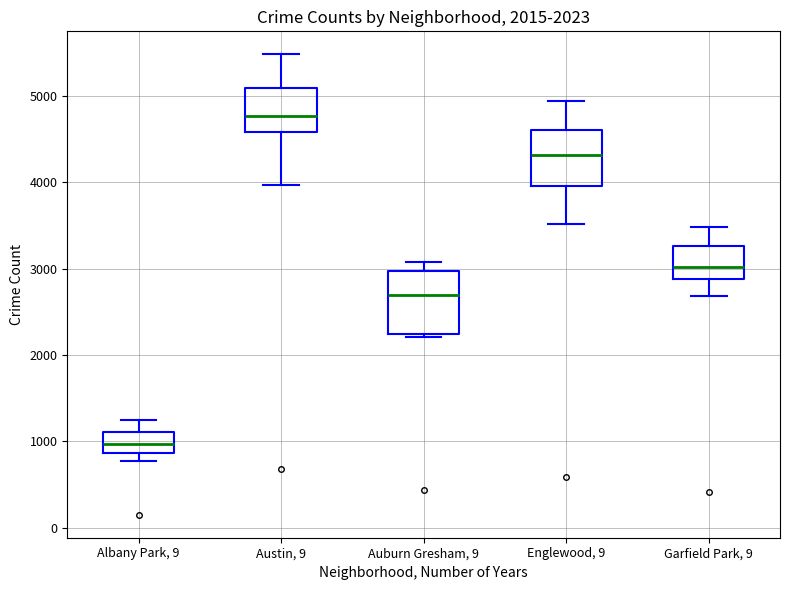

Which box has the lowest median line?

Albany Park, 9